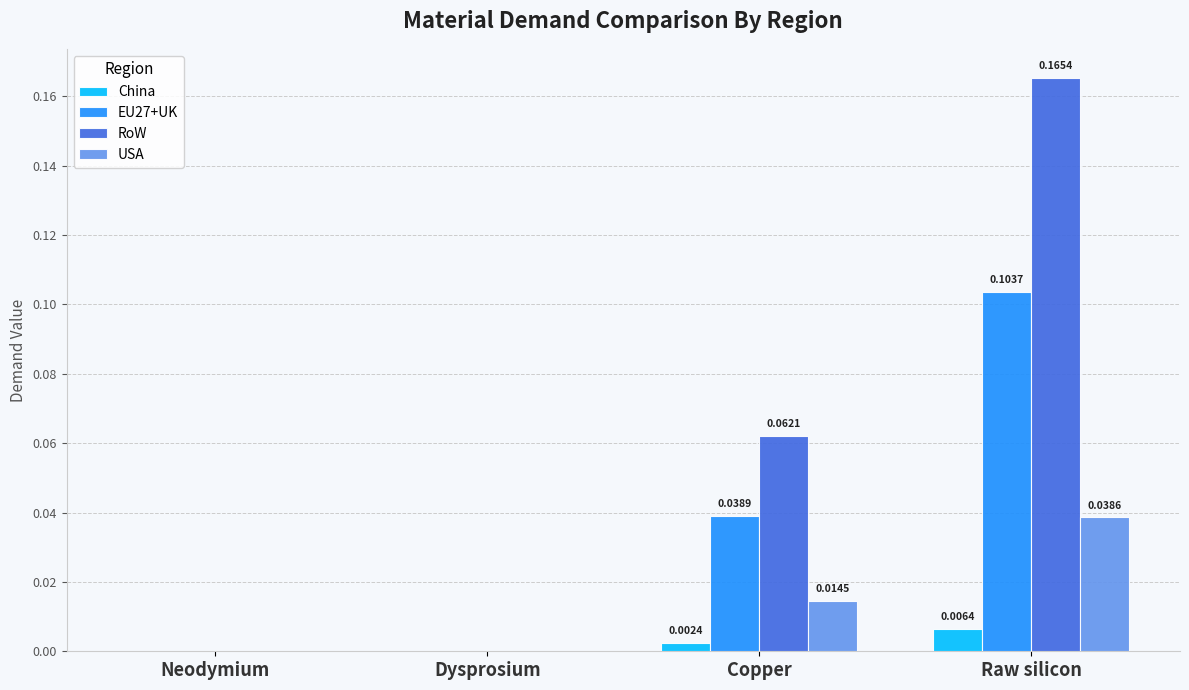

At which category is the sum across all series the highest?

Raw silicon